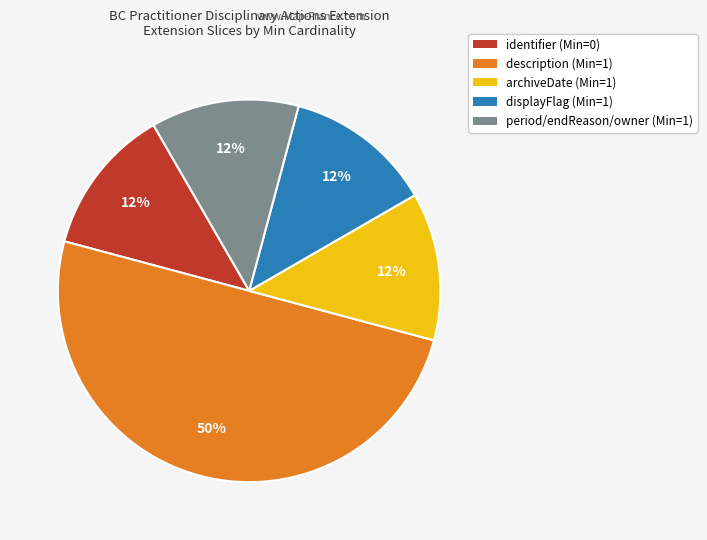

To the nearest percent, what is the average slice percentage?

20%